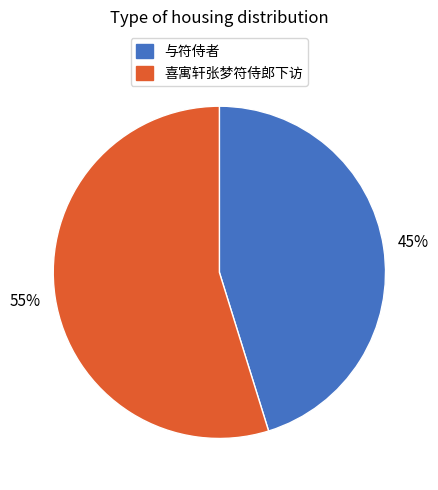

Does any single category account for the majority?

Yes